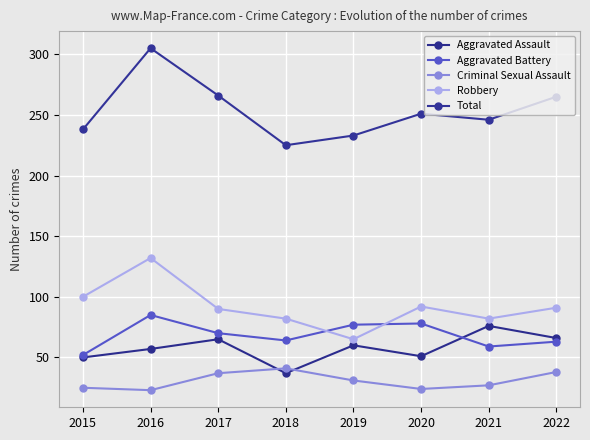

What is the difference between the maximum and minimum values in the Aggravated Battery series?

33